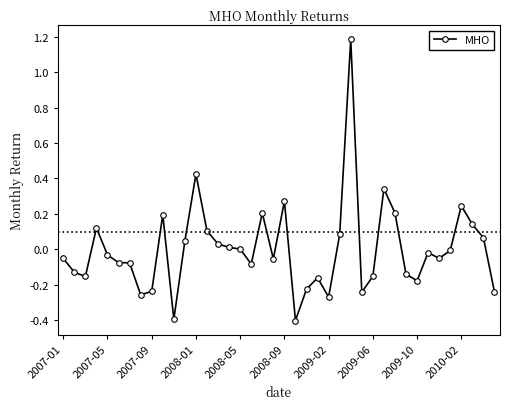

What is the smallest value displayed?

-0.4